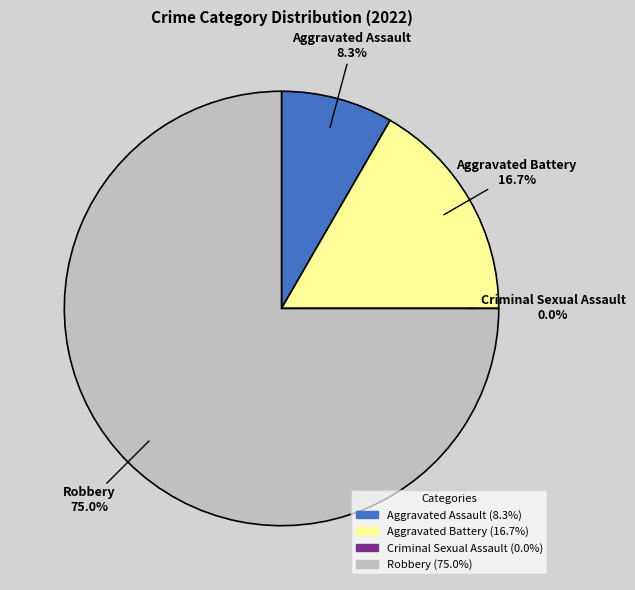

What percentage do Aggravated Assault and Aggravated Battery together represent?

25.0%